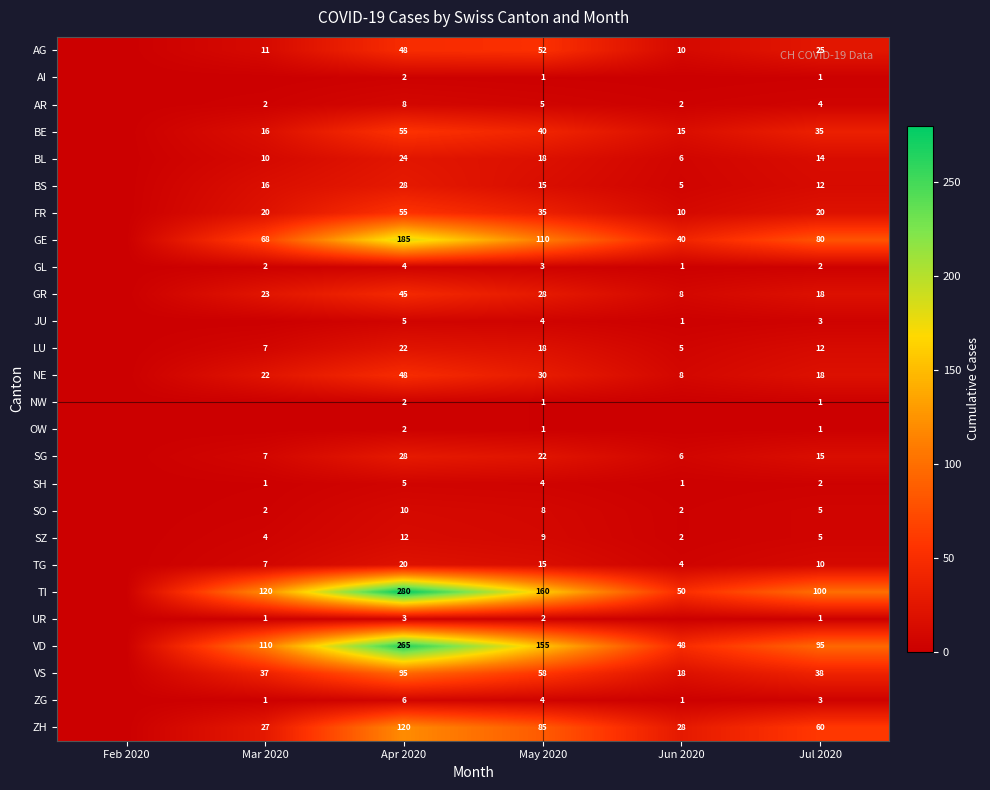

The value of GE at Mar 2020 is 68. True or false?

True